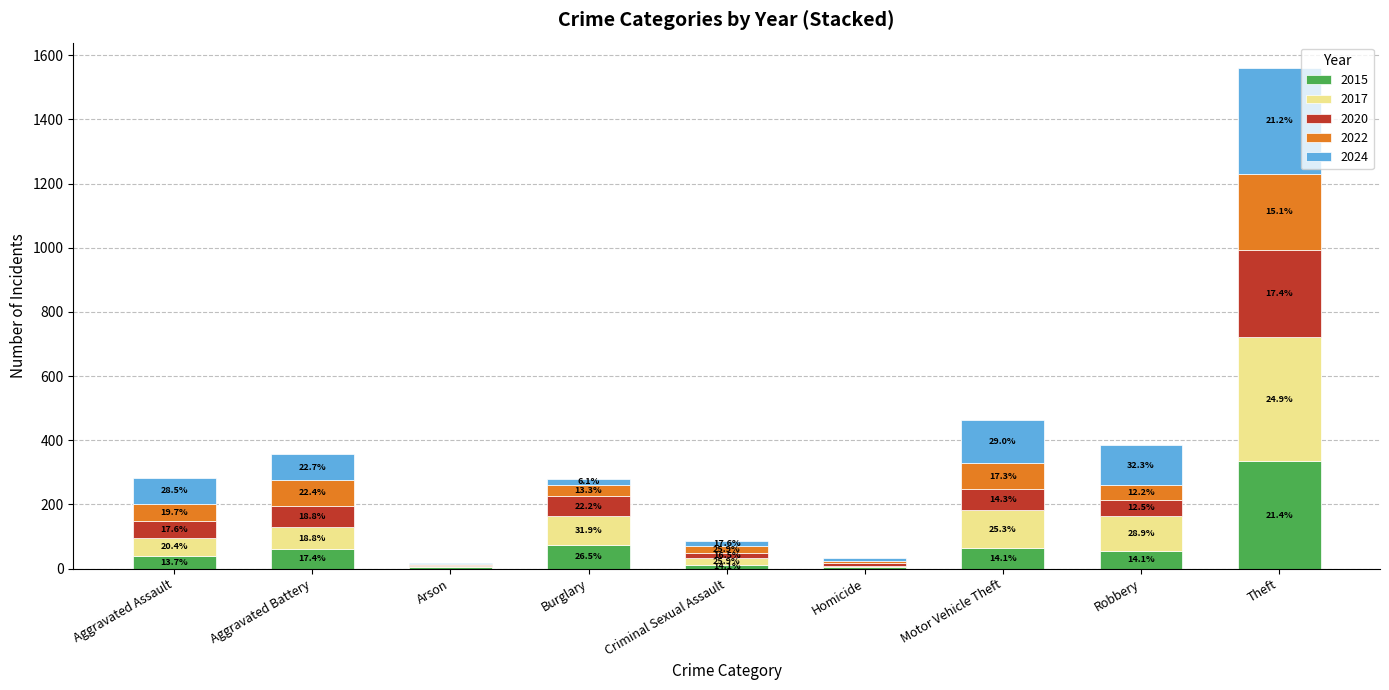

Rank the categories by 2017 value from lowest to highest.

Homicide, Arson, Criminal Sexual Assault, Aggravated Assault, Aggravated Battery, Burglary, Robbery, Motor Vehicle Theft, Theft